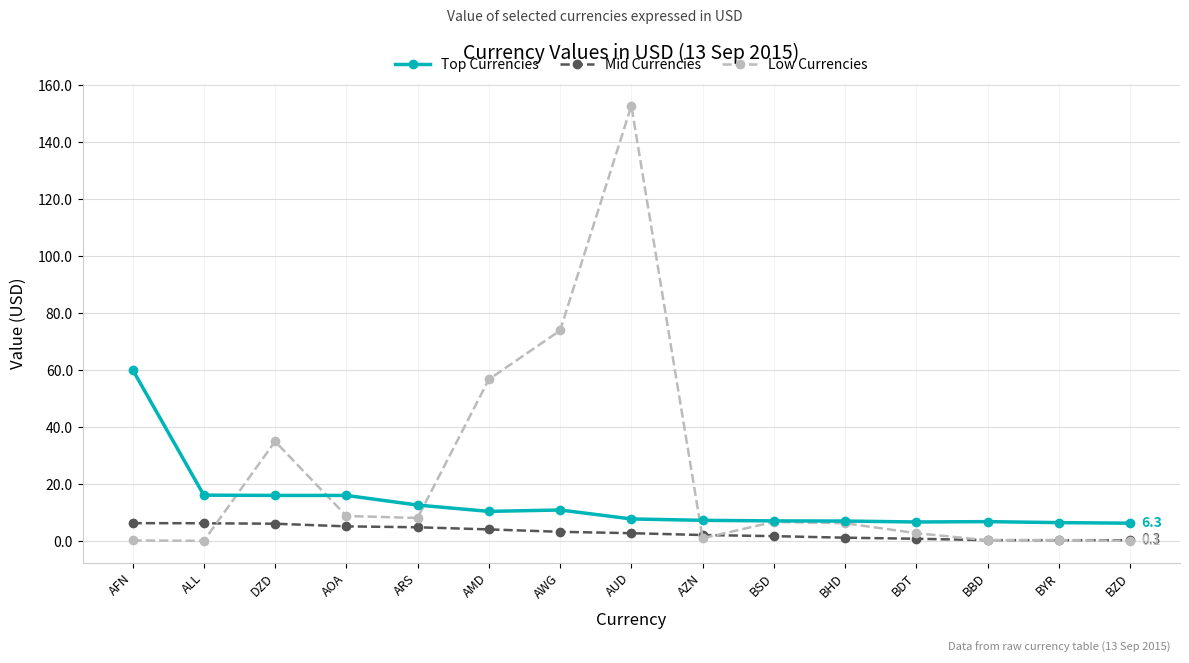

True or false: Mid Currencies and Top Currencies cross at least once.

False